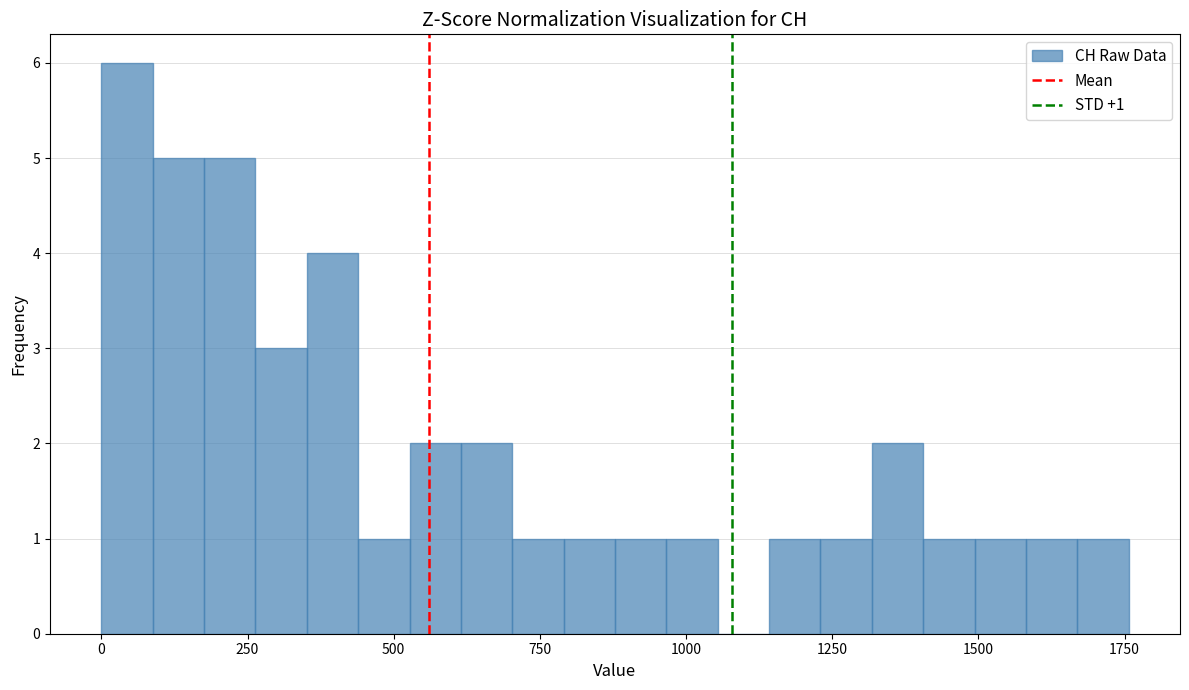

Around what value on the x-axis is the tallest bar? Give the approximate position of its centre, as read against the axis.

50